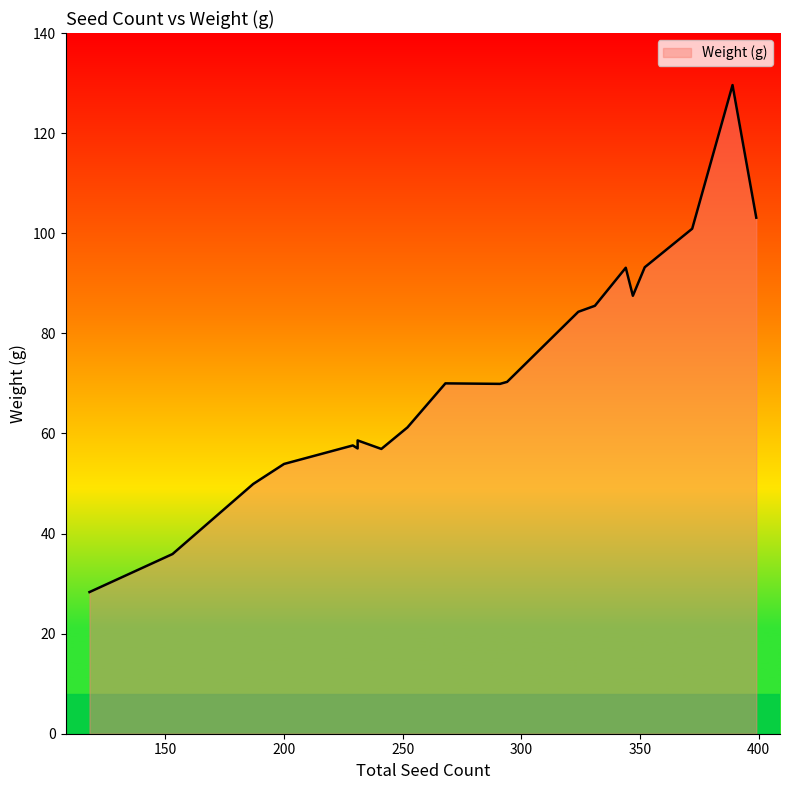

What is the approximate value at 399?

103.1